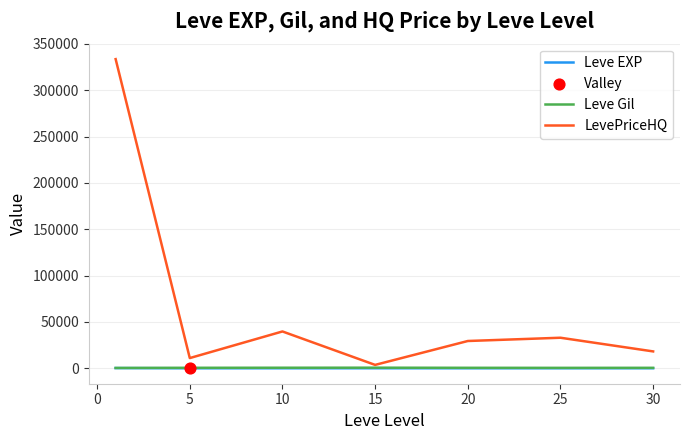

Which series has the largest total across all categories?

LevePriceHQ